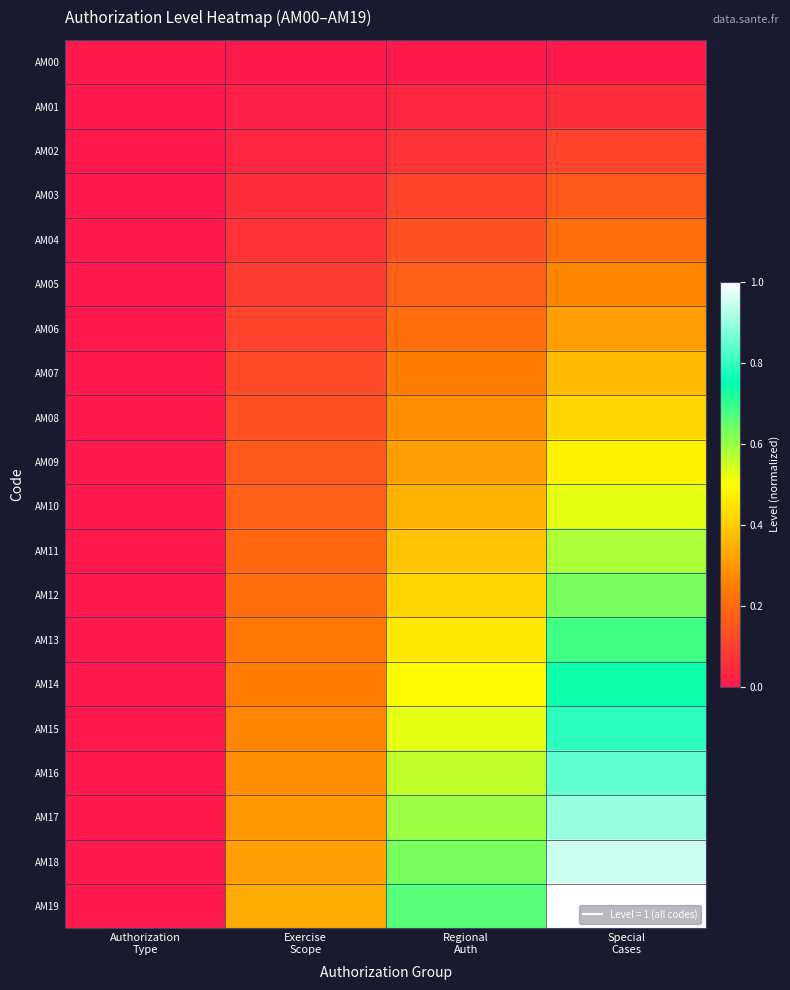

Reading right to left, transcribe all the data shown in this chart.

AM00: Special
Cases=0.0	Regional
Auth=0.0	Exercise
Scope=0.0	Authorization
Type=0.0
AM01: Special
Cases=0.1	Regional
Auth=0.0	Exercise
Scope=0.0	Authorization
Type=0.0
AM02: Special
Cases=0.1	Regional
Auth=0.1	Exercise
Scope=0.0	Authorization
Type=0.0
AM03: Special
Cases=0.2	Regional
Auth=0.1	Exercise
Scope=0.1	Authorization
Type=0.0
AM04: Special
Cases=0.2	Regional
Auth=0.1	Exercise
Scope=0.1	Authorization
Type=0.0
AM05: Special
Cases=0.3	Regional
Auth=0.2	Exercise
Scope=0.1	Authorization
Type=0.0
AM06: Special
Cases=0.3	Regional
Auth=0.2	Exercise
Scope=0.1	Authorization
Type=0.0
AM07: Special
Cases=0.4	Regional
Auth=0.2	Exercise
Scope=0.1	Authorization
Type=0.0
AM08: Special
Cases=0.4	Regional
Auth=0.3	Exercise
Scope=0.1	Authorization
Type=0.0
AM09: Special
Cases=0.5	Regional
Auth=0.3	Exercise
Scope=0.2	Authorization
Type=0.0
AM10: Special
Cases=0.5	Regional
Auth=0.4	Exercise
Scope=0.2	Authorization
Type=0.0
AM11: Special
Cases=0.6	Regional
Auth=0.4	Exercise
Scope=0.2	Authorization
Type=0.0
AM12: Special
Cases=0.6	Regional
Auth=0.4	Exercise
Scope=0.2	Authorization
Type=0.0
AM13: Special
Cases=0.7	Regional
Auth=0.5	Exercise
Scope=0.2	Authorization
Type=0.0
AM14: Special
Cases=0.7	Regional
Auth=0.5	Exercise
Scope=0.2	Authorization
Type=0.0
AM15: Special
Cases=0.8	Regional
Auth=0.5	Exercise
Scope=0.3	Authorization
Type=0.0
AM16: Special
Cases=0.8	Regional
Auth=0.6	Exercise
Scope=0.3	Authorization
Type=0.0
AM17: Special
Cases=0.9	Regional
Auth=0.6	Exercise
Scope=0.3	Authorization
Type=0.0
AM18: Special
Cases=0.9	Regional
Auth=0.6	Exercise
Scope=0.3	Authorization
Type=0.0
AM19: Special
Cases=1.0	Regional
Auth=0.7	Exercise
Scope=0.3	Authorization
Type=0.0